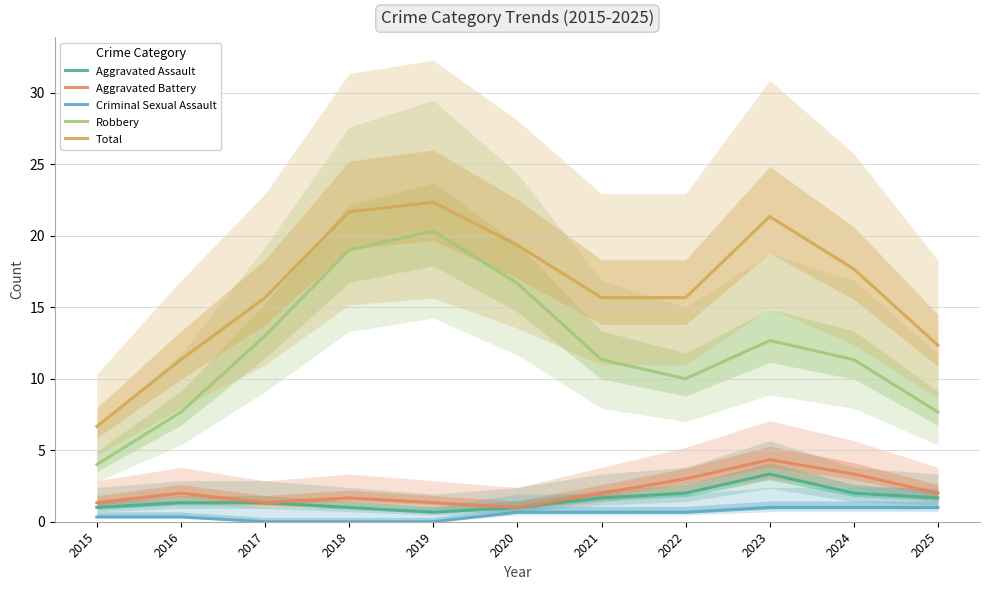

Which series has the largest total across all categories?

Total